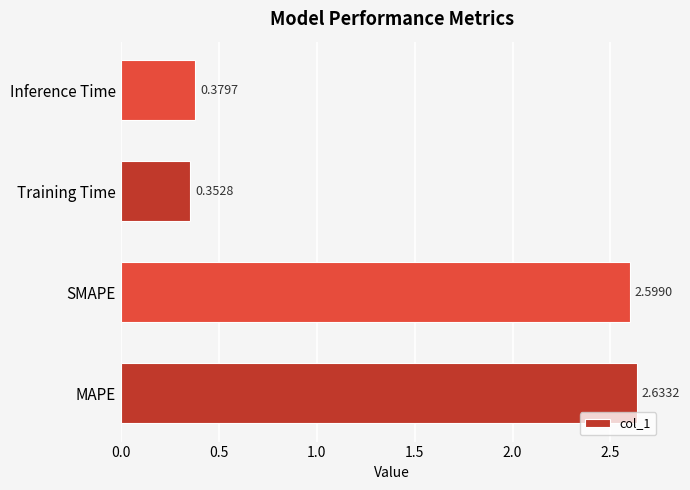

Where is the data nearest to the value 1?

Inference Time